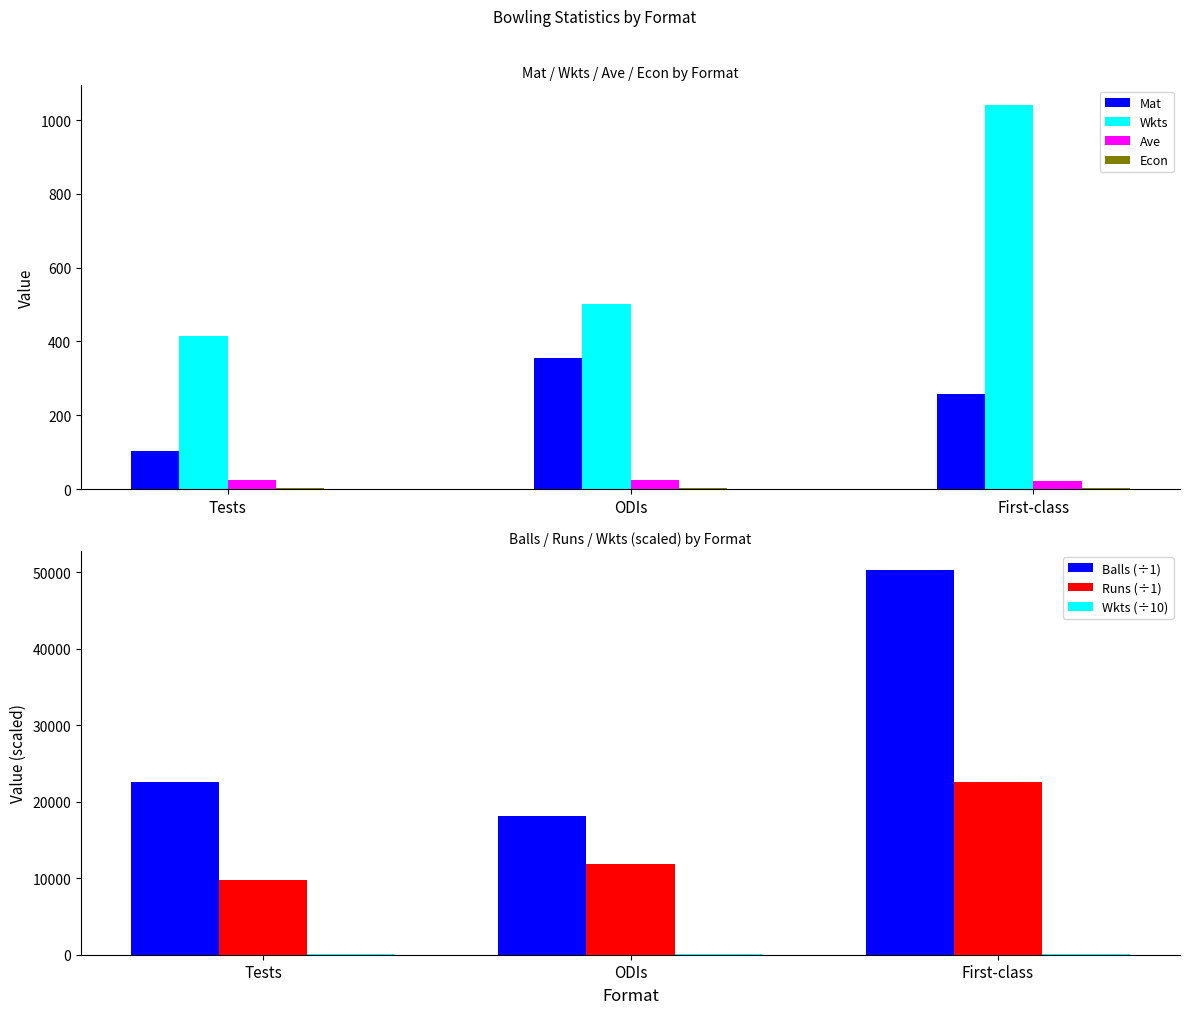

What position from the right is Tests?

3